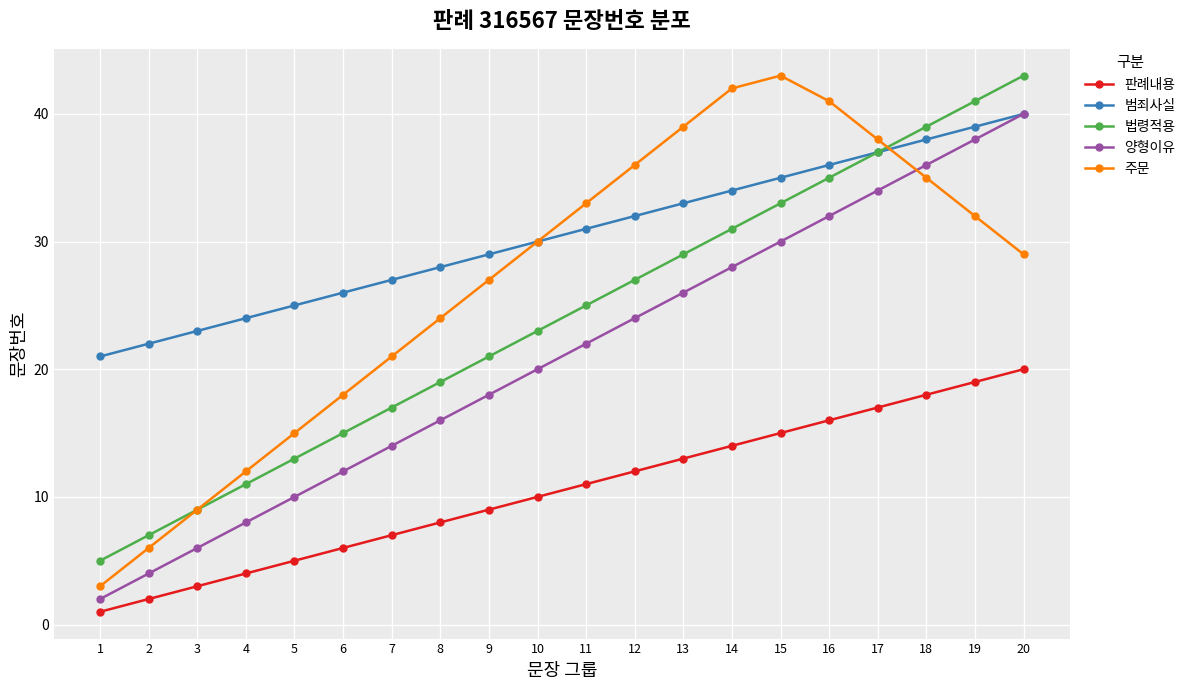

Reading right to left, what are all the values shown in this chart?

판례내용: 20	19	18	17	16	15	14	13	12	11	10	9	8	7	6	5	4	3	2	1
범죄사실: 40	39	38	37	36	35	34	33	32	31	30	29	28	27	26	25	24	23	22	21
법령적용: 43	41	39	37	35	33	31	29	27	25	23	21	19	17	15	13	11	9	7	5
양형이유: 40	38	36	34	32	30	28	26	24	22	20	18	16	14	12	10	8	6	4	2
주문: 29	32	35	38	41	43	42	39	36	33	30	27	24	21	18	15	12	9	6	3